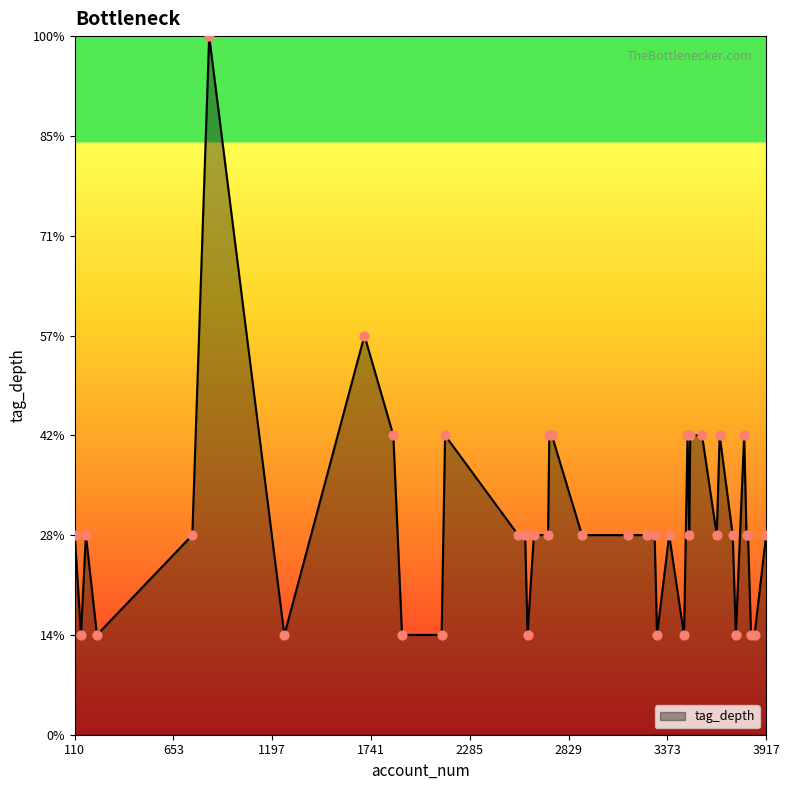

Does the chart have visible grid lines?

No